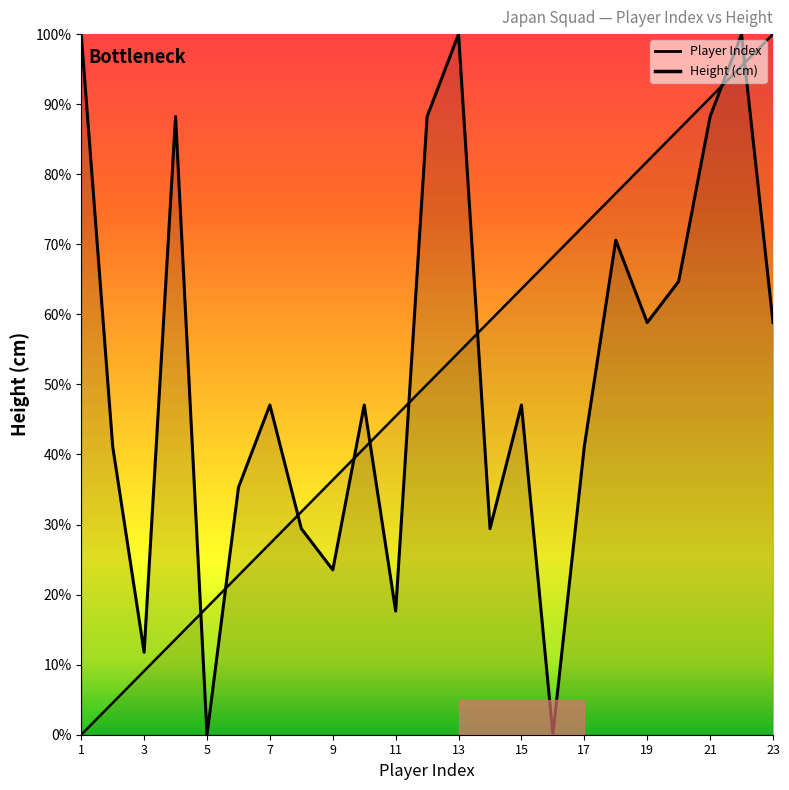

Reading left to right, extract all data points from this chart.

Player Index: 1=0.0	2=4.5	3=9.1	4=13.6	5=18.2	6=22.7	7=27.3	8=31.8	9=36.4	10=40.9	11=45.5	12=50.0	13=54.5	14=59.1	15=63.6	16=68.2	17=72.7	18=77.3	19=81.8	20=86.4	21=90.9	22=95.5	23=100.0
Height (cm): 1=100.0	2=41.2	3=11.8	4=88.2	5=0.0	6=35.3	7=47.1	8=29.4	9=23.5	10=47.1	11=17.6	12=88.2	13=100.0	14=29.4	15=47.1	16=0.0	17=41.2	18=70.6	19=58.8	20=64.7	21=88.2	22=100.0	23=58.8